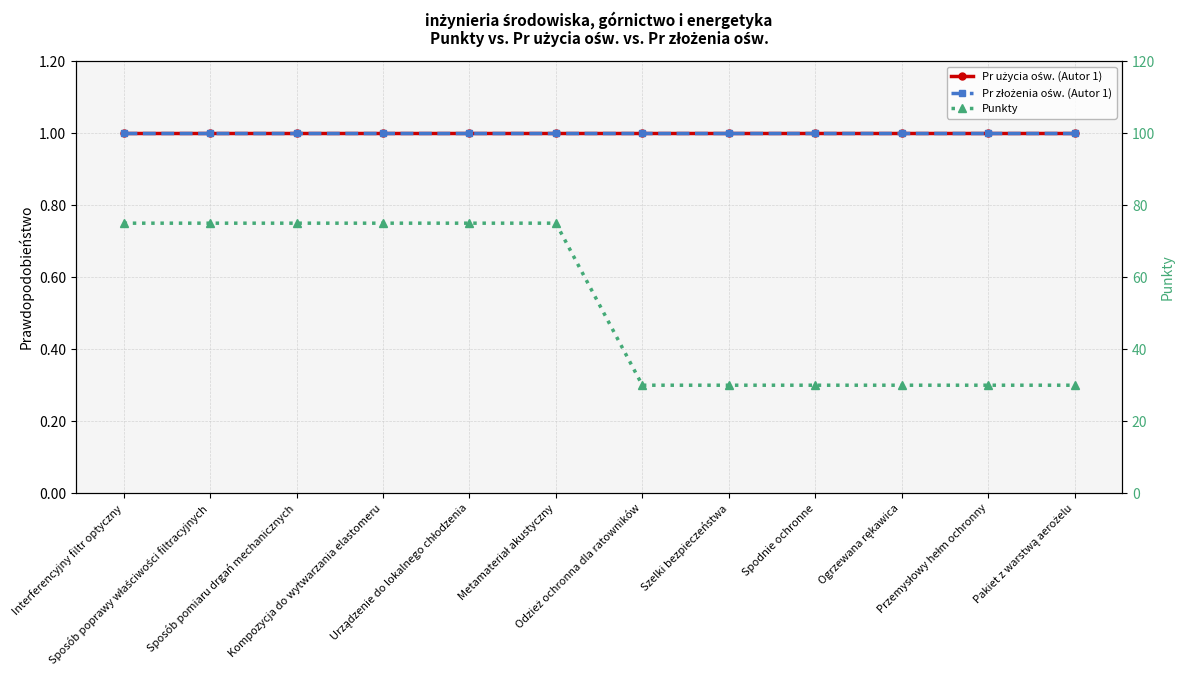

True or false: Pr złożenia ośw. (Autor 1) and Pr użycia ośw. (Autor 1) cross at least once.

False